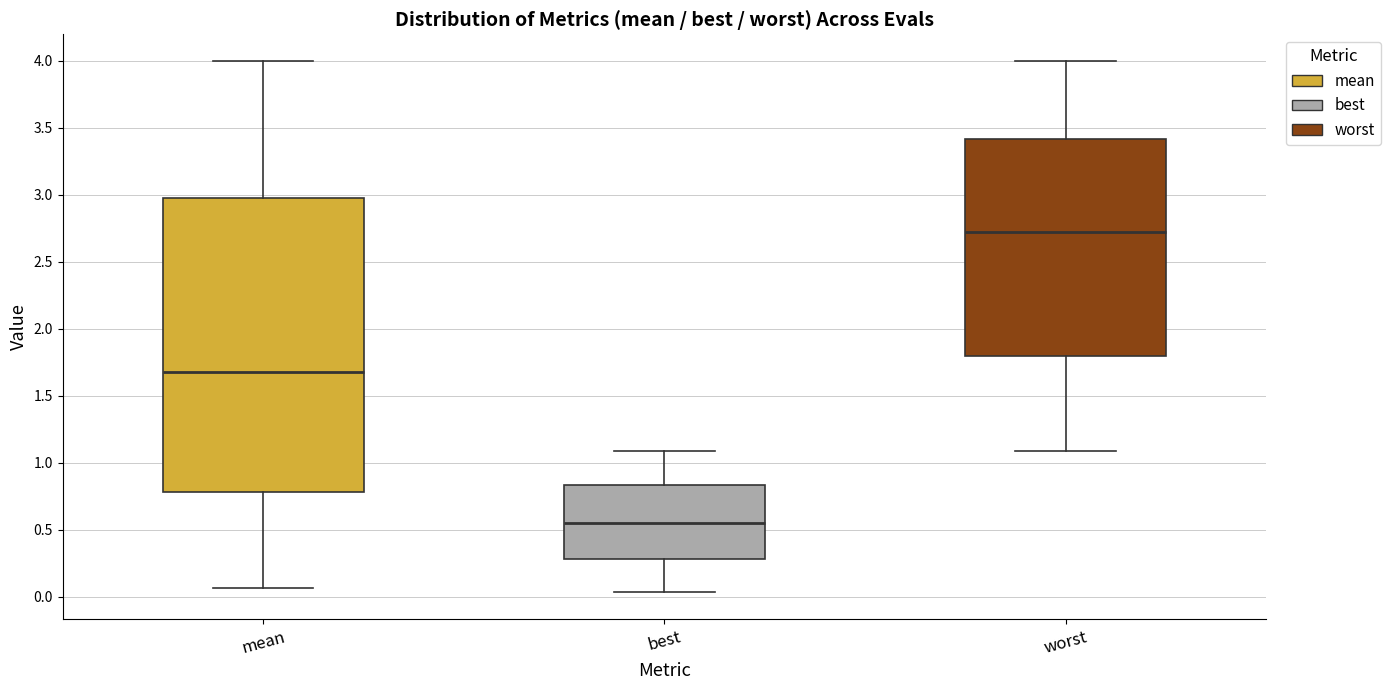

Comparing the boxes themselves (not the whiskers), which one is the tallest?

mean